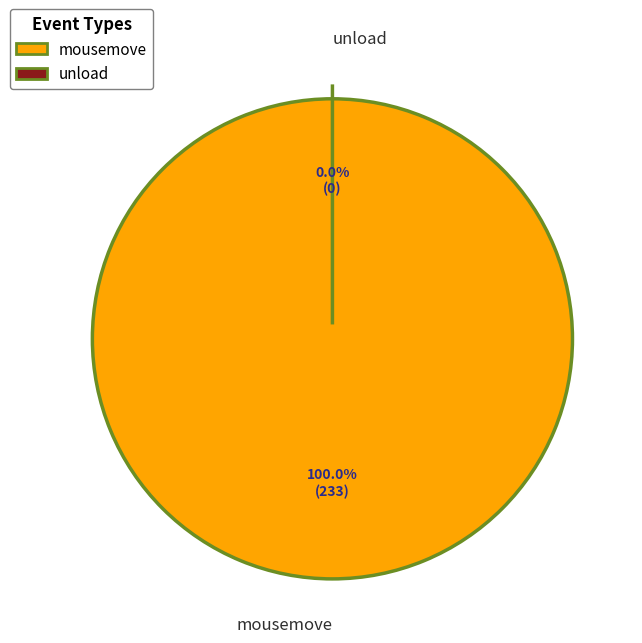

To the nearest percent, what percentage of the pie is mousemove?

100%